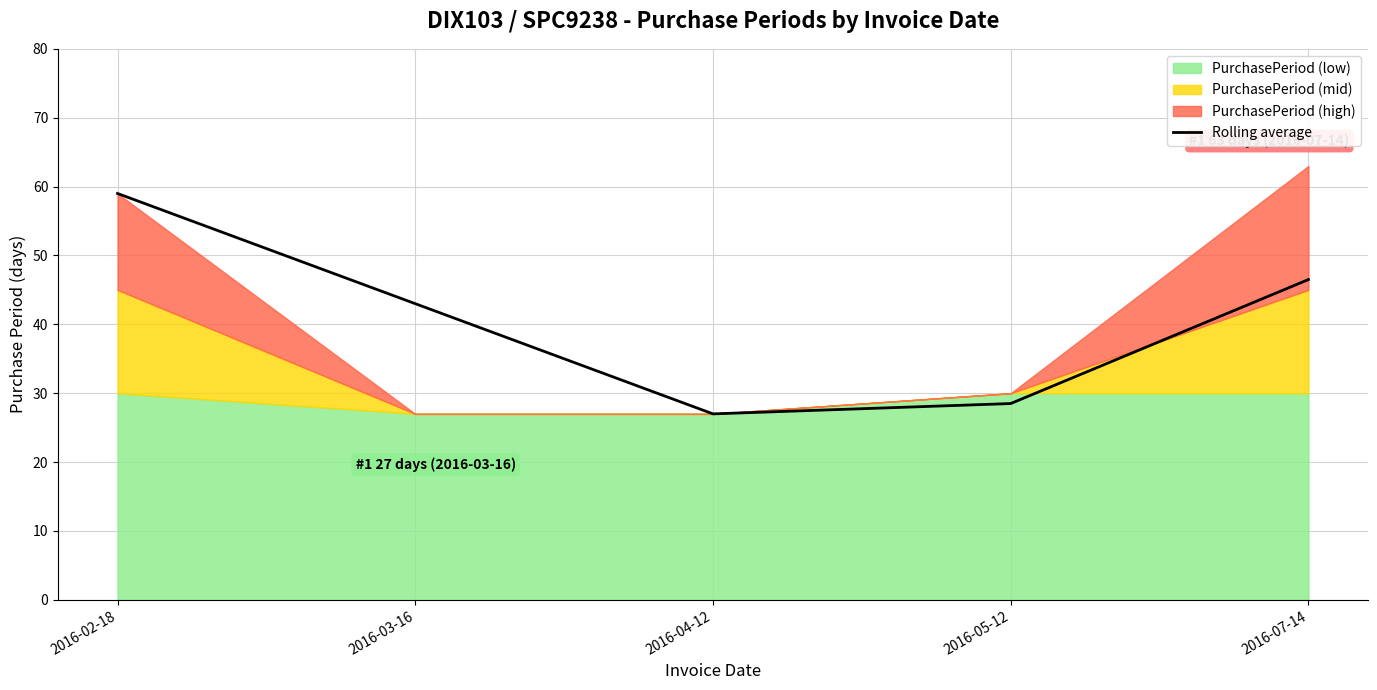

How many points are lower than both their immediate neighbors (excluding endpoints)?

1